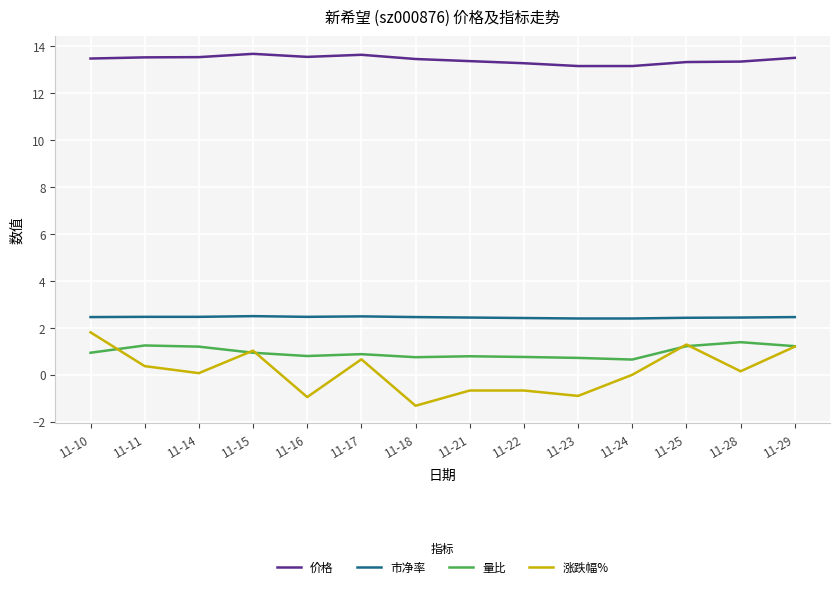

At which label does 涨跌幅% first exceed 0?

11-10